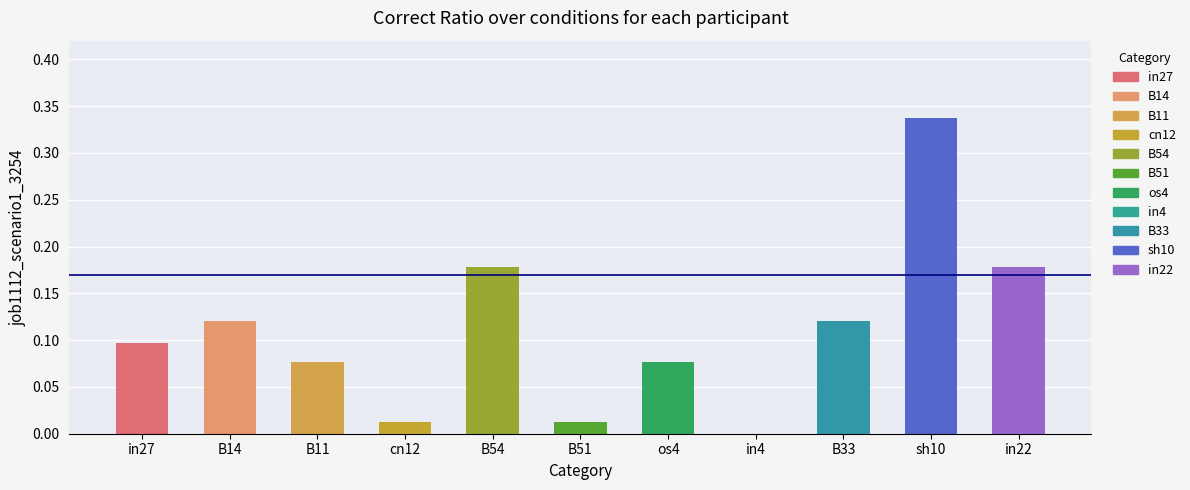

Is it true that the value at B51 is 0.0?

True